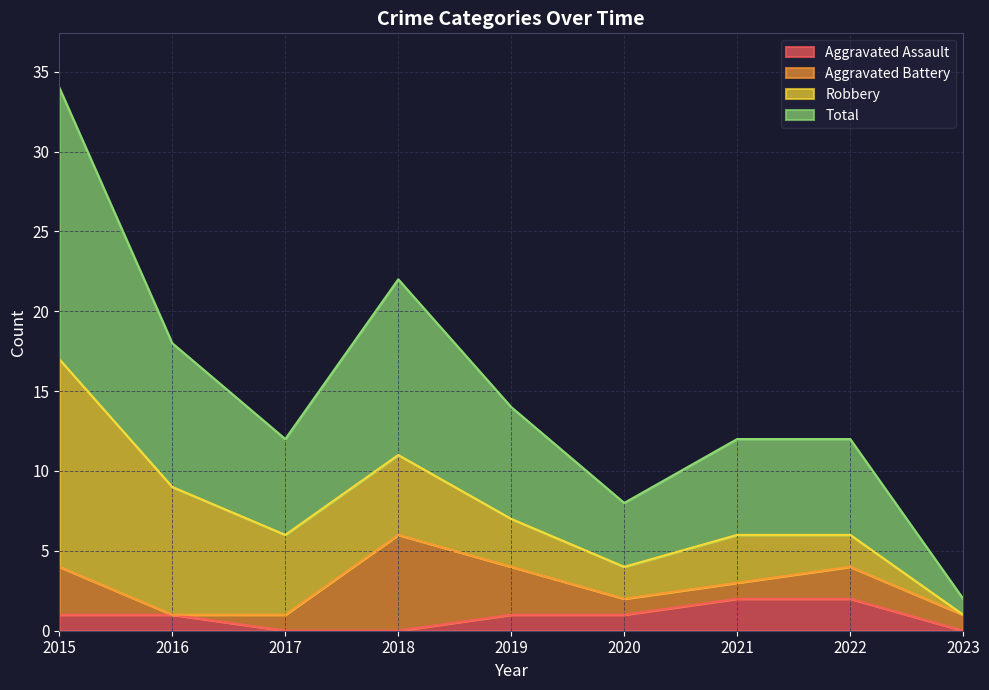

Where is the first local maximum for Total?

2018